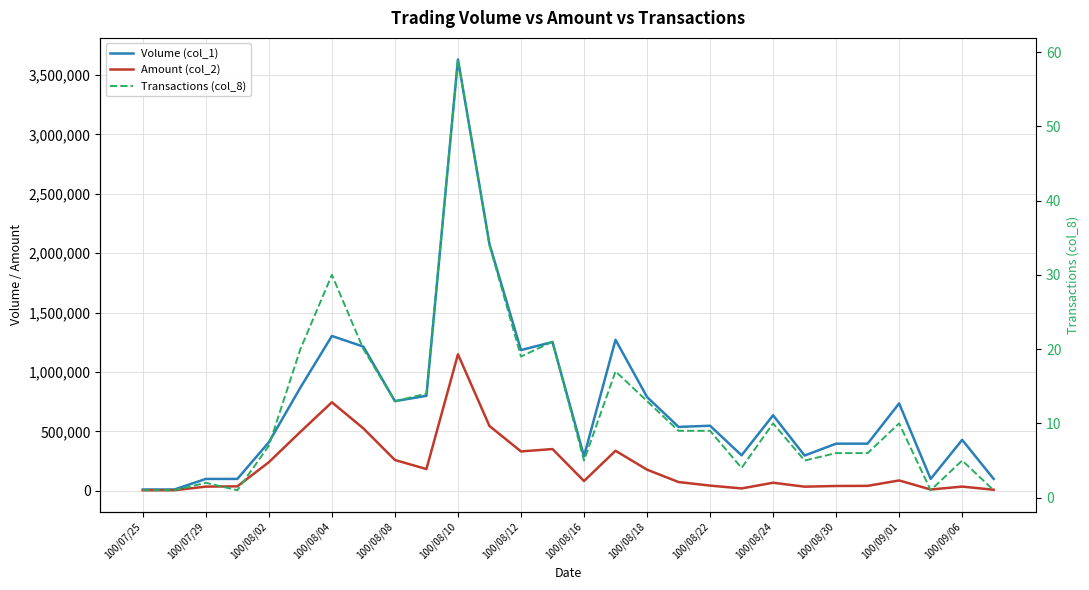

What is the maximum value for Amount (col_2)?

1148810